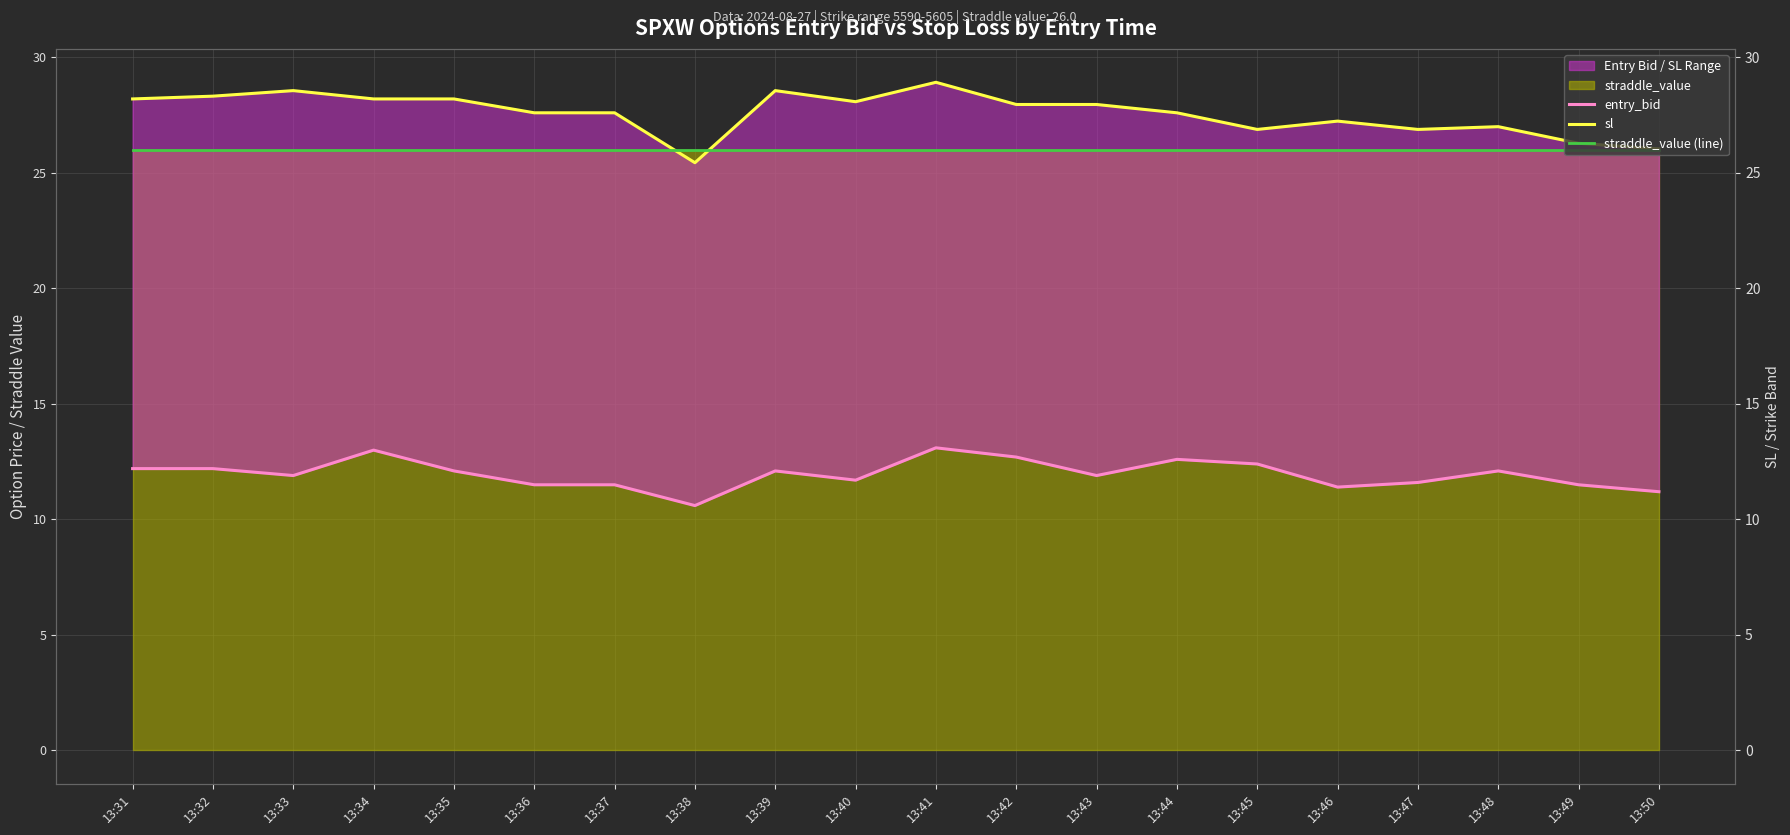

Rank the categories by entry_bid value from highest to lowest.

13:41, 13:34, 13:42, 13:44, 13:45, 13:31, 13:32, 13:35, 13:39, 13:48, 13:33, 13:43, 13:40, 13:47, 13:36, 13:37, 13:49, 13:46, 13:50, 13:38